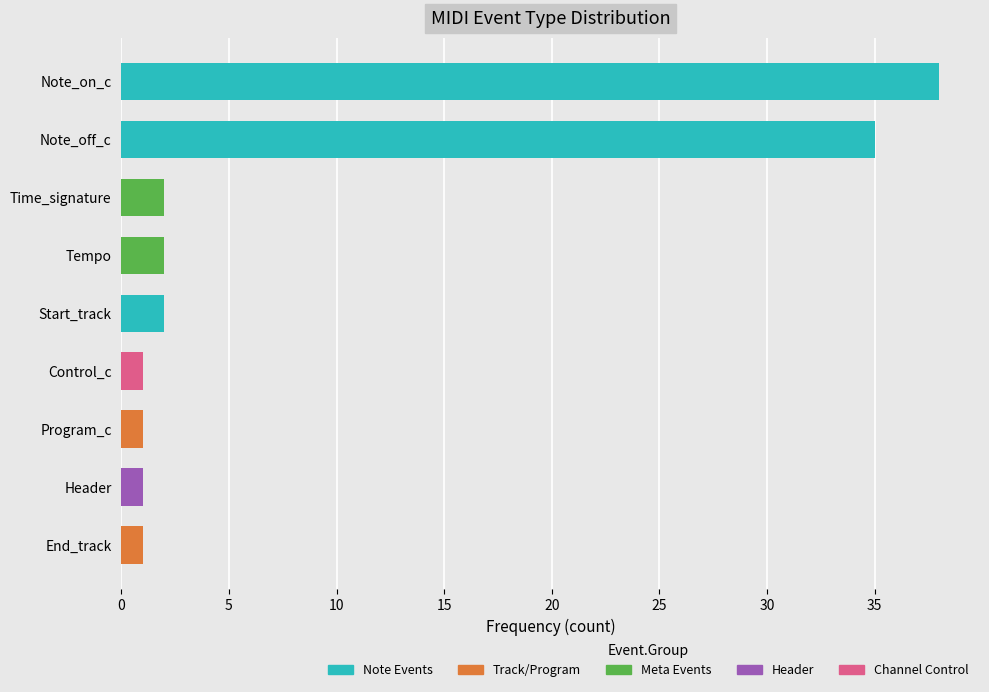

Are the bars horizontal?

Yes